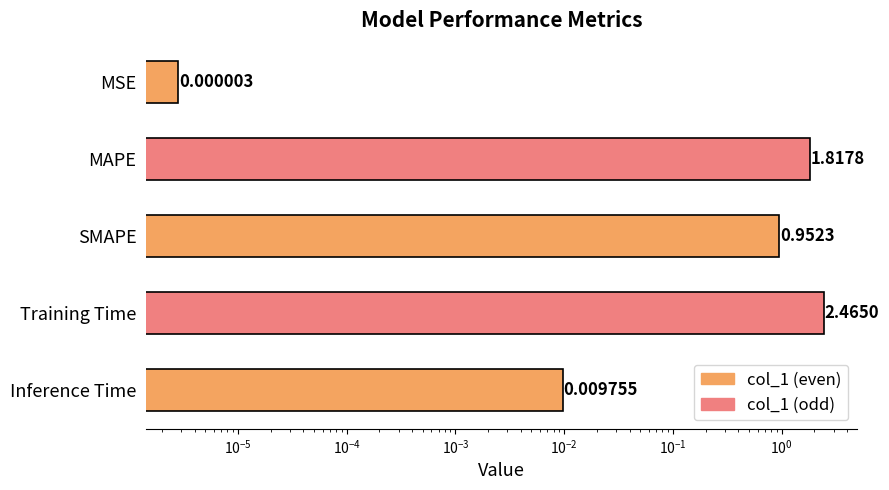

What is the sum of the values at Training Time and Inference Time?

2.5